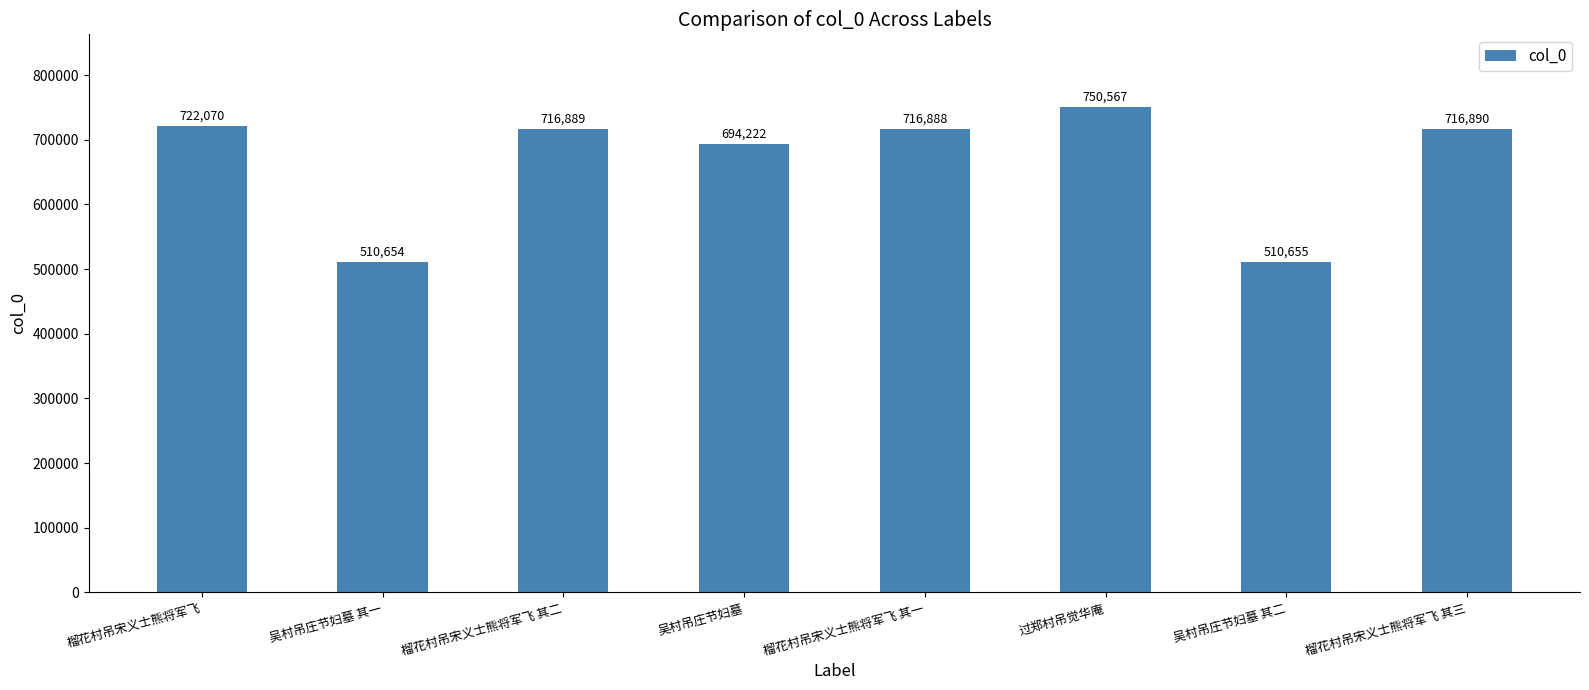

What is the greatest value displayed?

750567